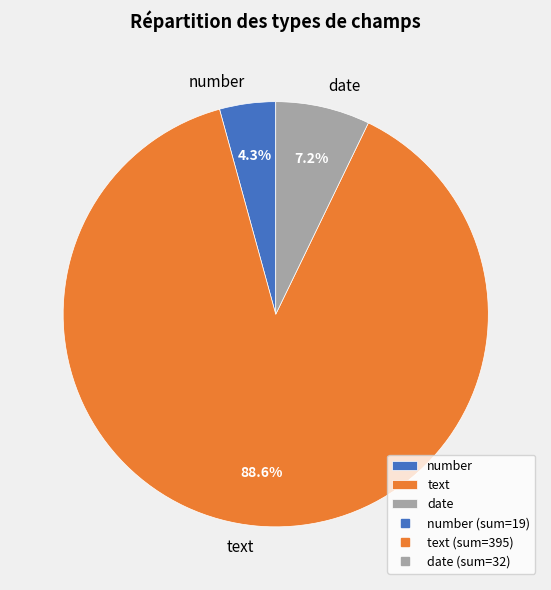

To the nearest percent, what portion does number represent?

4%